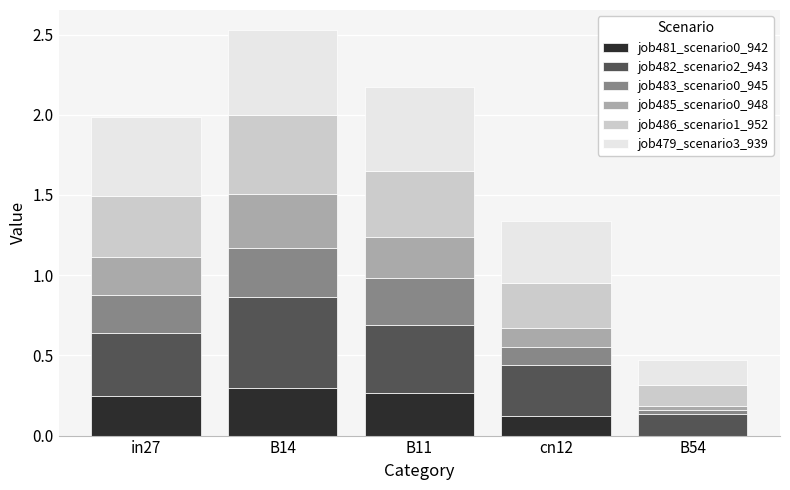

At which category is the sum across all series the highest?

B14